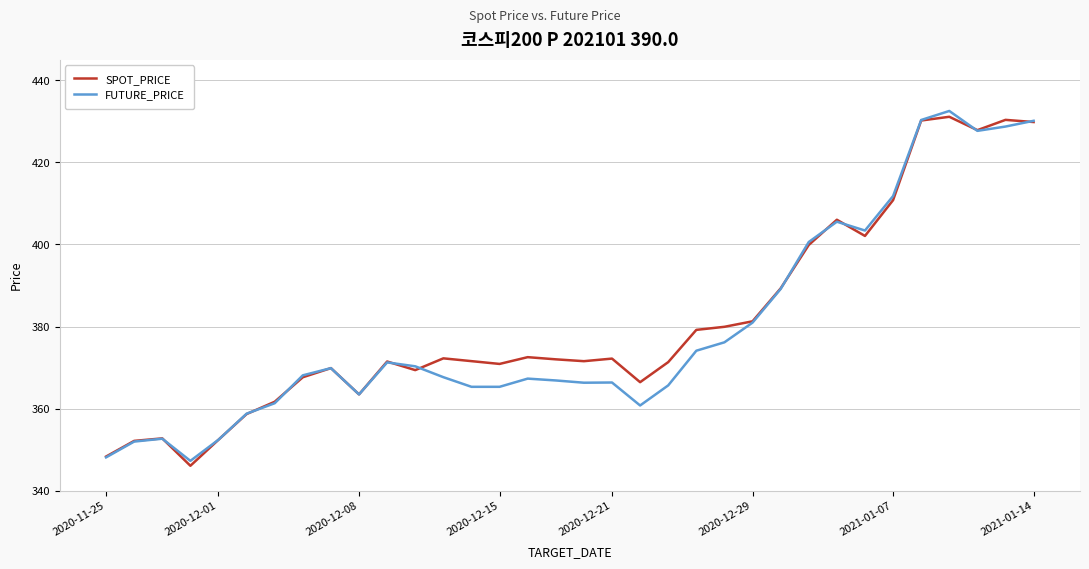

What is the minimum value for SPOT_PRICE?

346.1